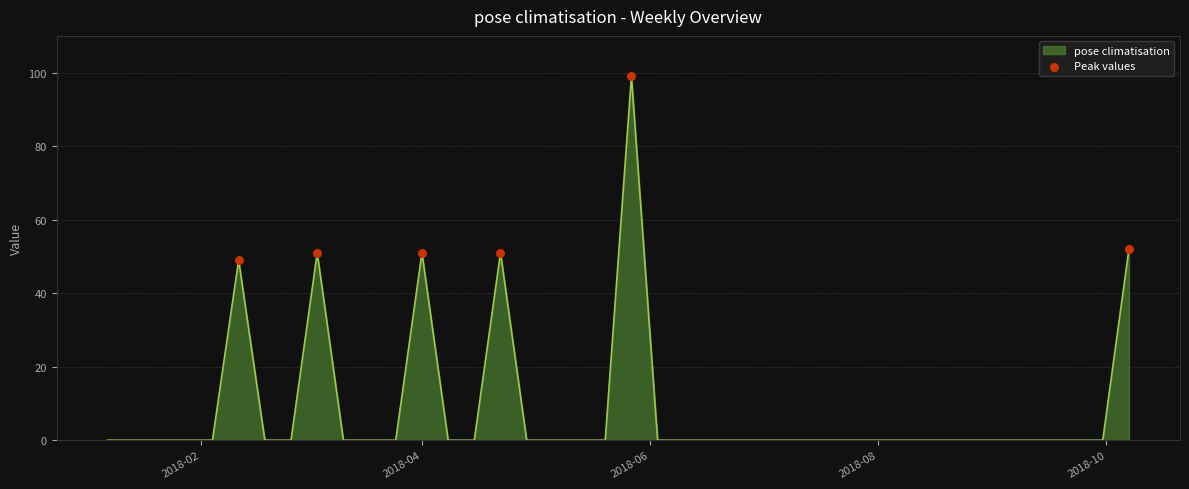

What is the maximum value shown in the chart?

99